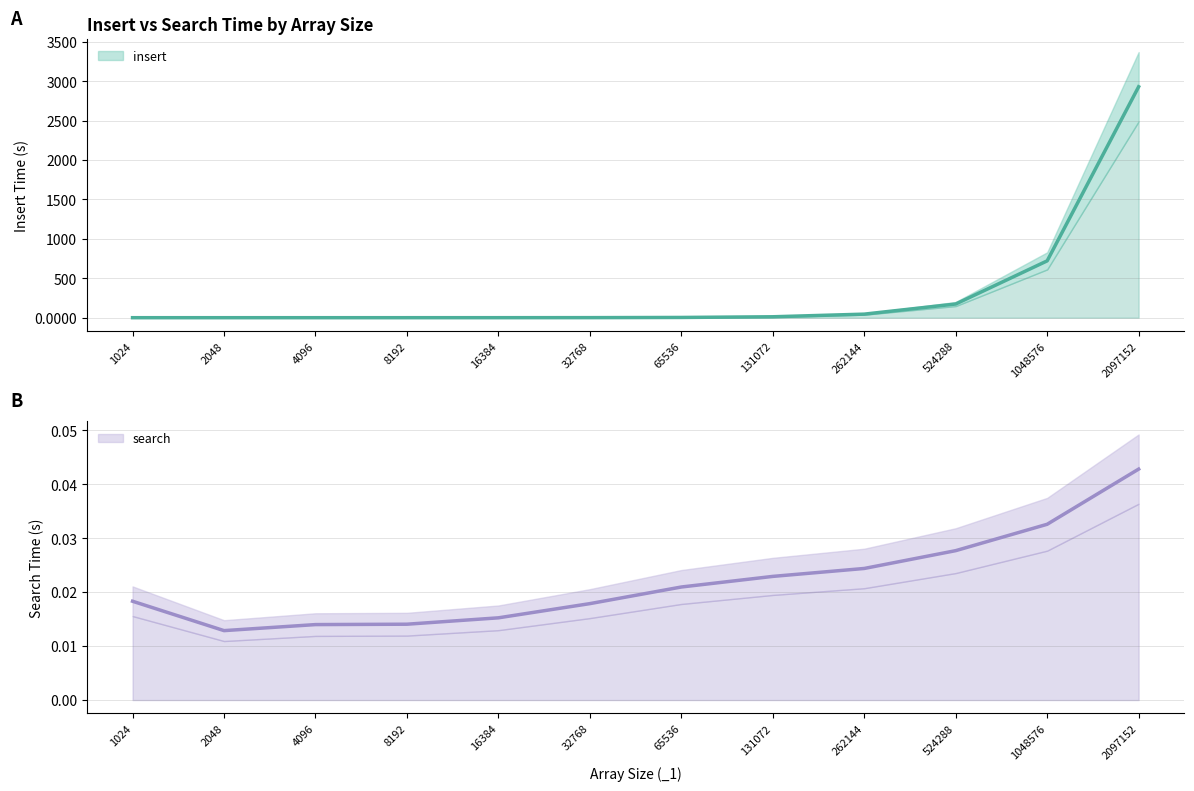

What is the difference between the highest and lowest values at 262144?

45.1